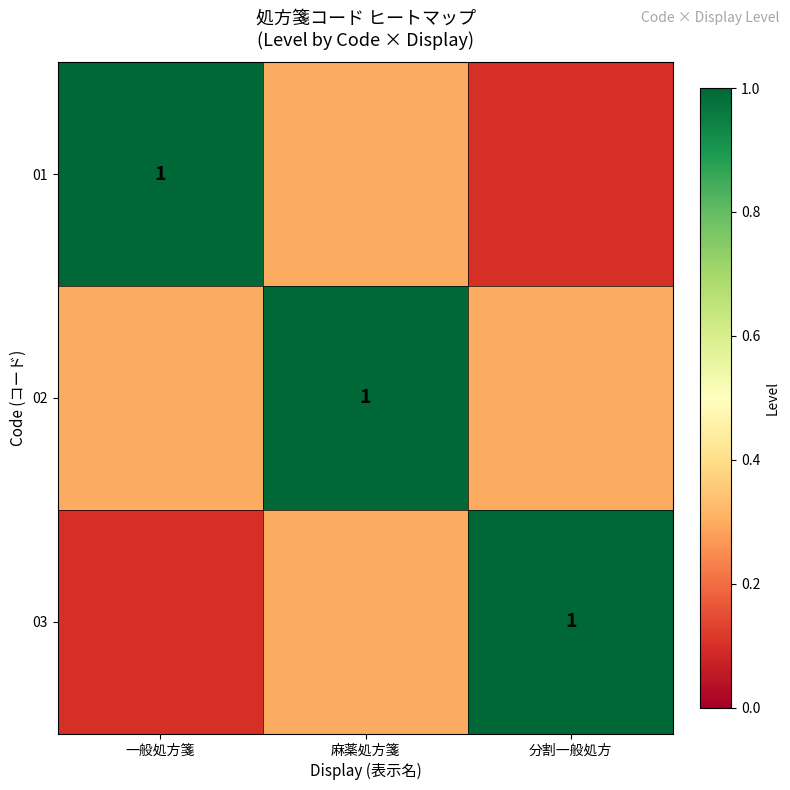

True or false: 03 has a value of 1.0 at 分割一般処方.

True